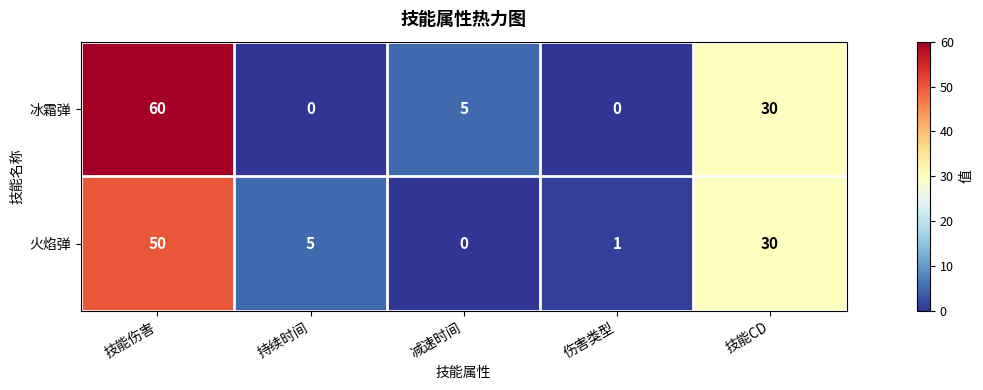

Rank the series by their maximum value, from lowest to highest.

火焰弹, 冰霜弹